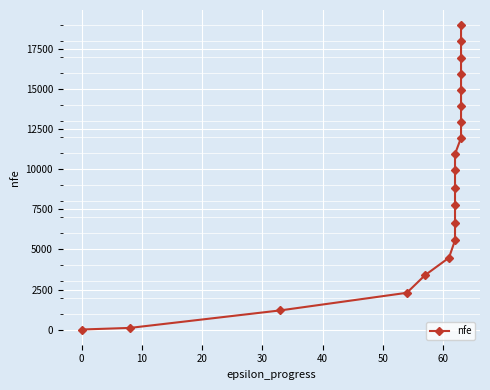

Does the chart display data point markers on the line(s)?

Yes